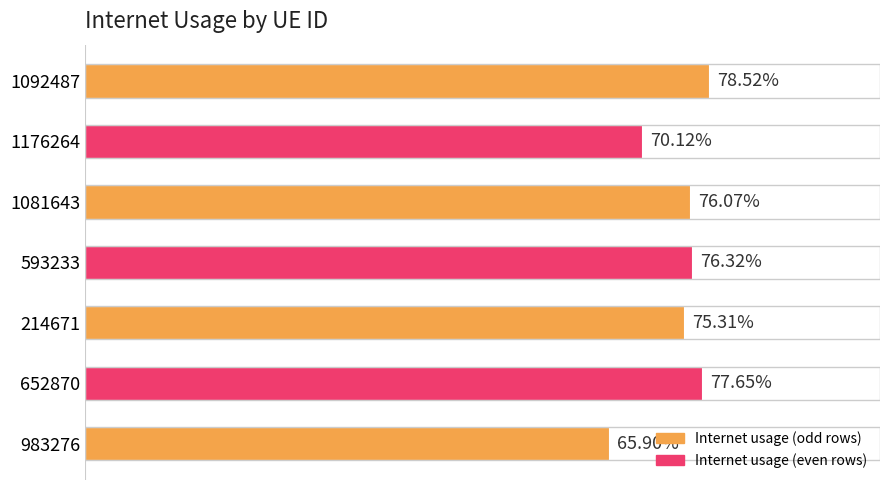

Does the chart contain any negative values?

No